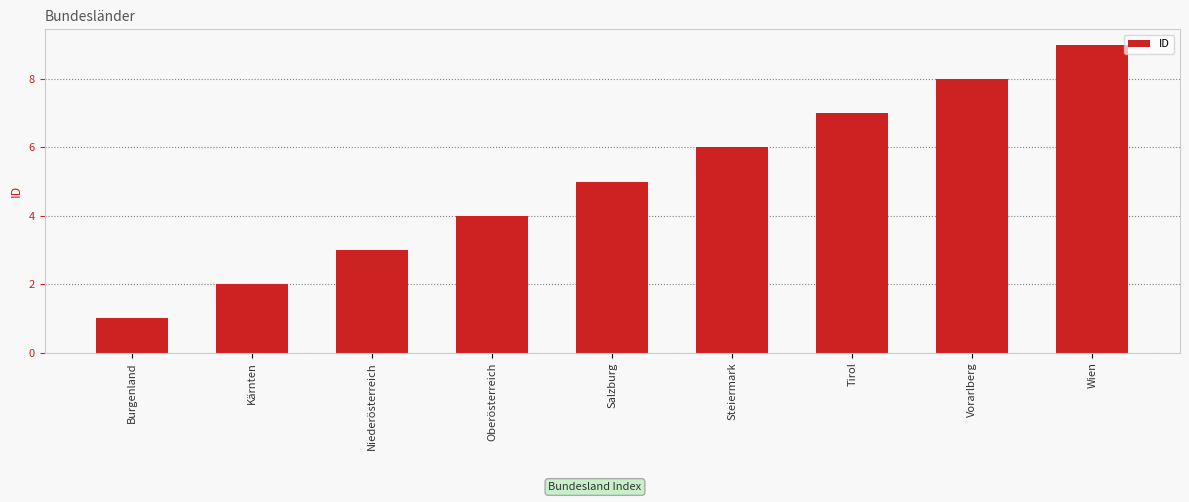

Is it true that the value at Salzburg is 3?

False